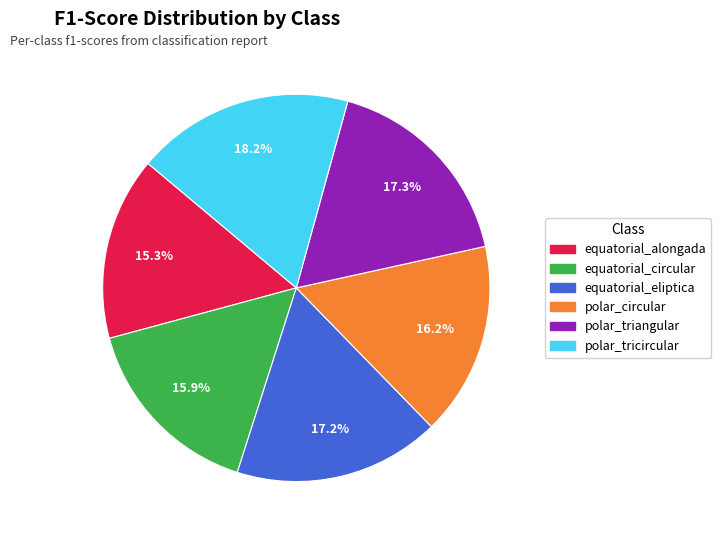

What percentage is the equatorial_alongada slice, to the nearest percent?

15%